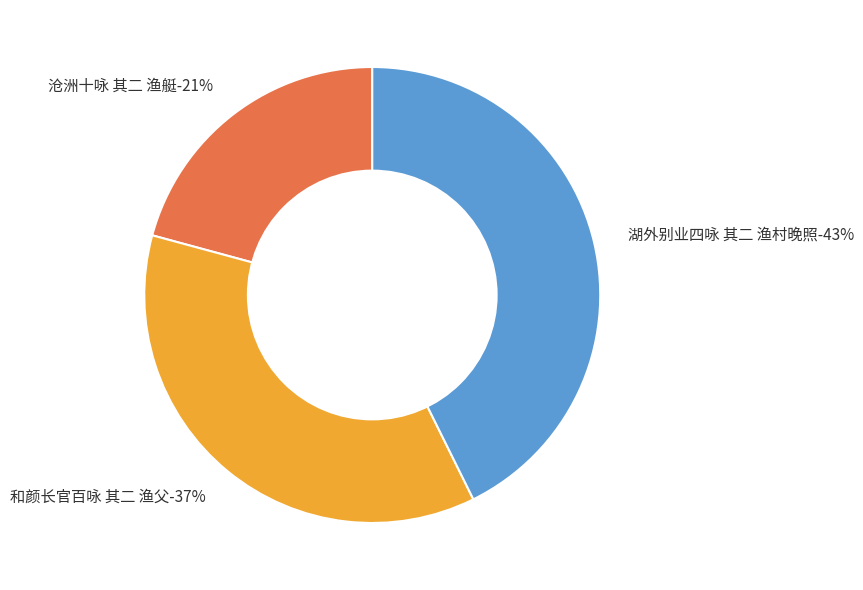

What percentage is the 沧洲十咏 其二 渔艇 slice, to the nearest percent?

21%